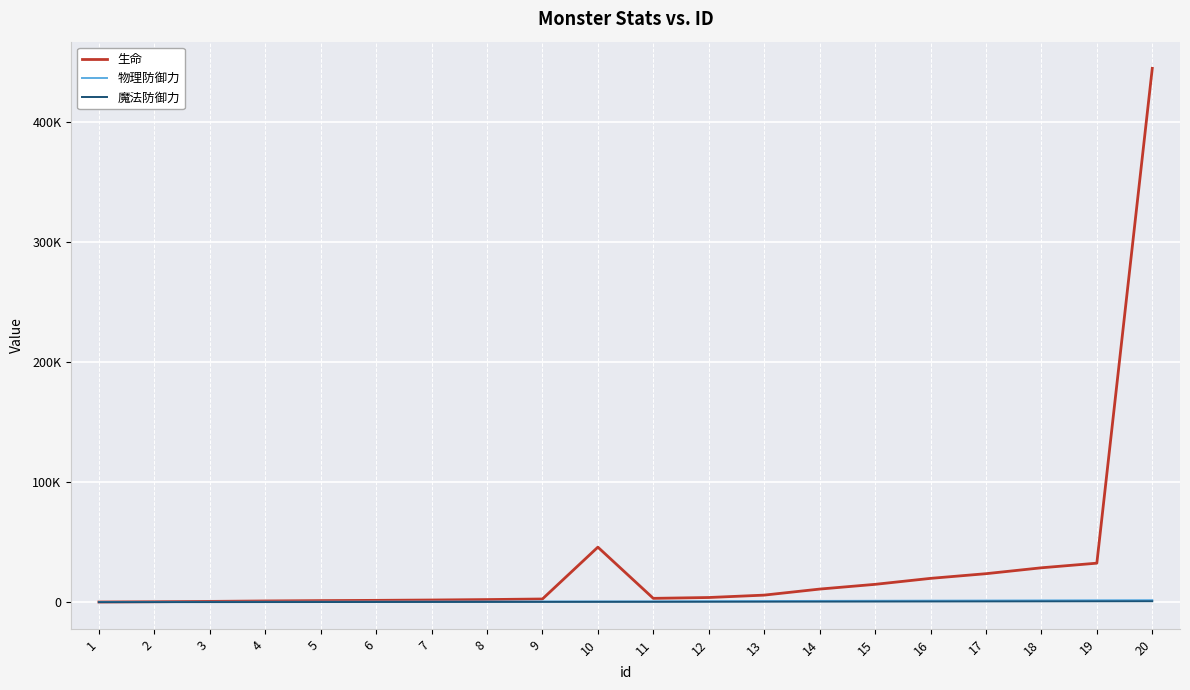

At how many categories does at least one series exceed 83190?

1